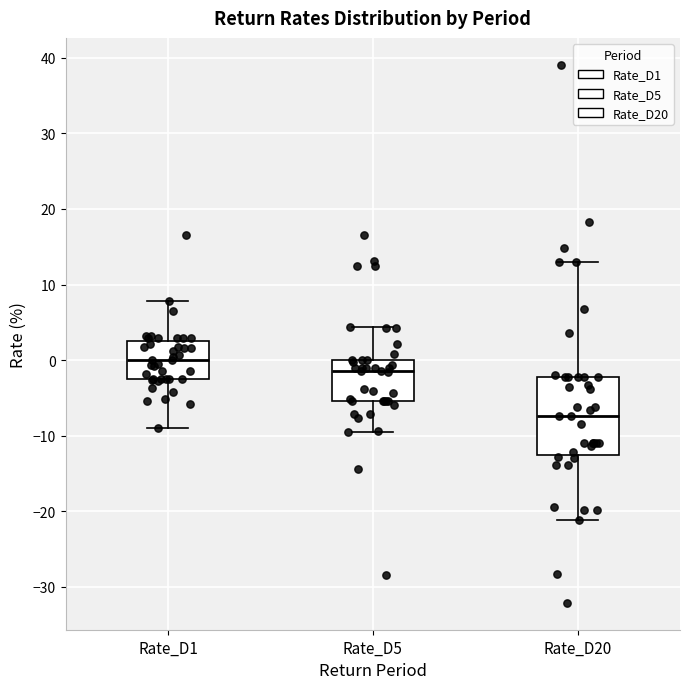

Which box is the tallest, from its lower edge to its upper edge?

Rate_D20